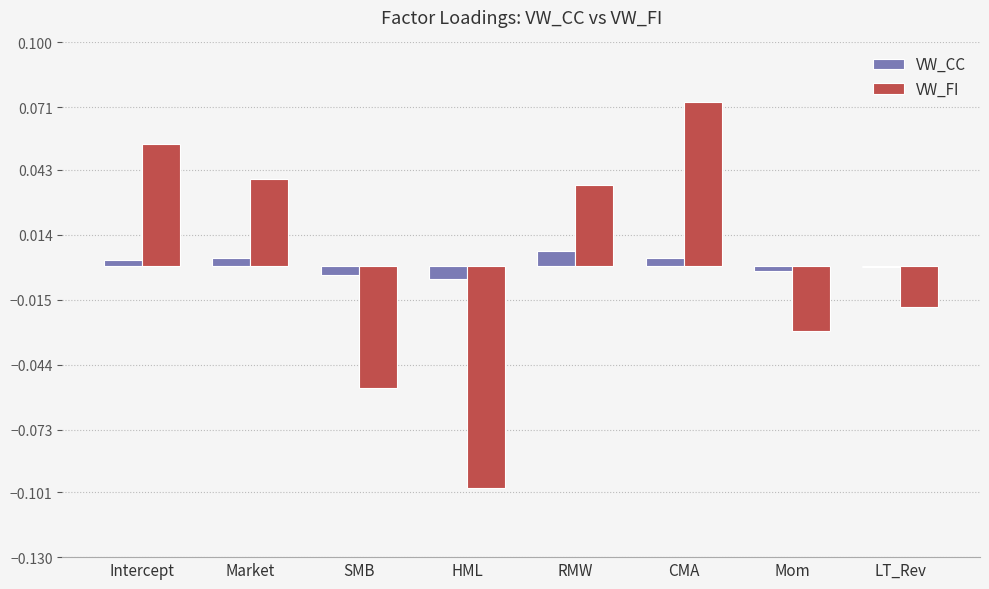

Are the bars horizontal?

No